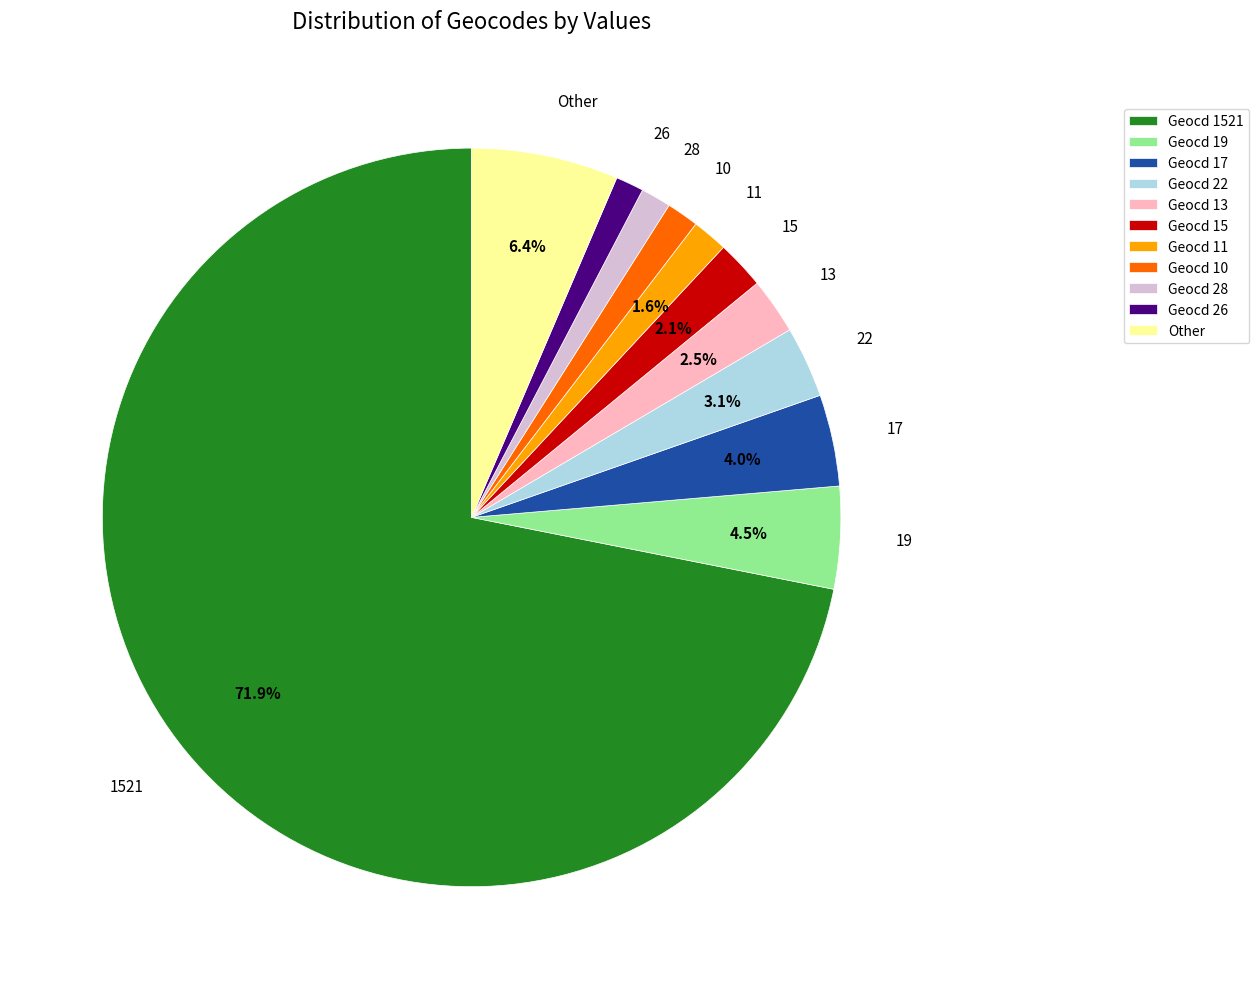

How many slices are in this pie chart?

11